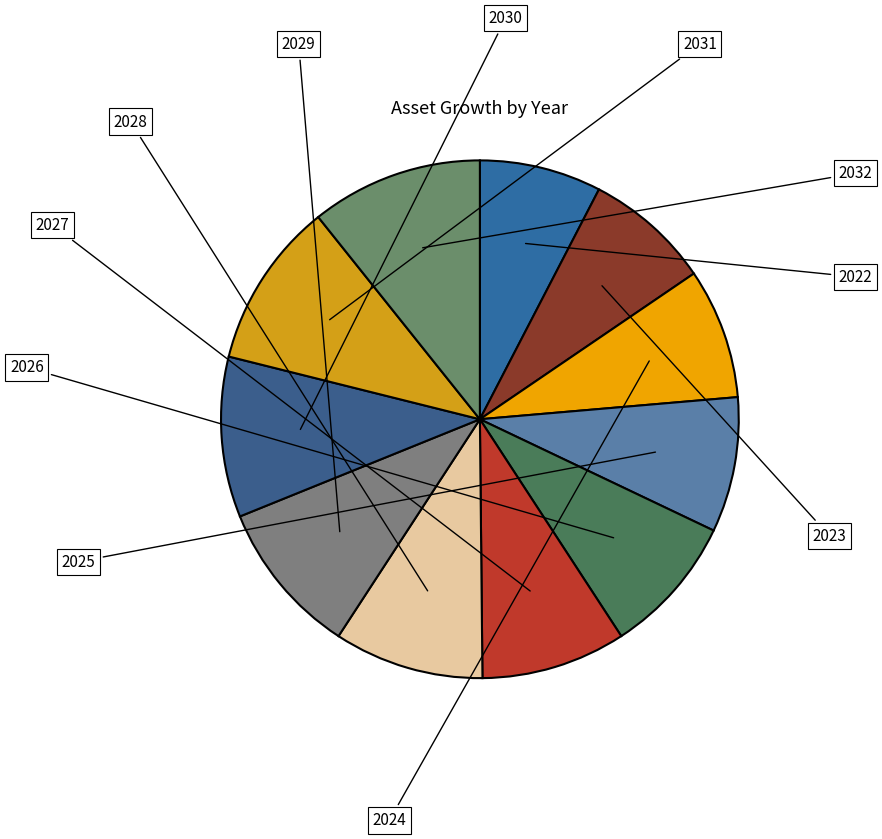

Count the number of slices in the pie.

11